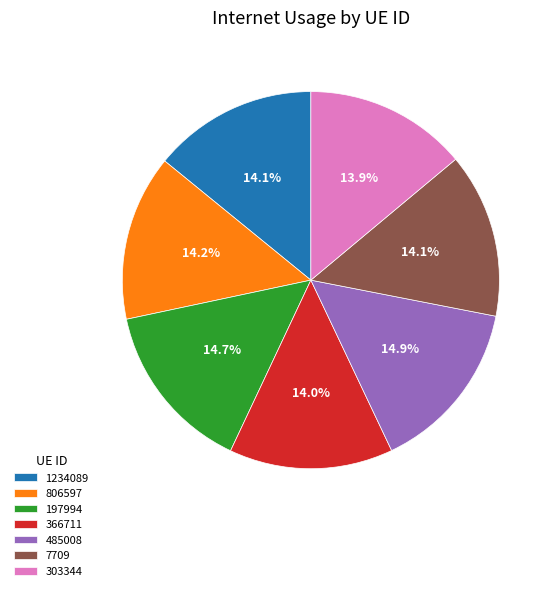

Count the number of slices in the pie.

7